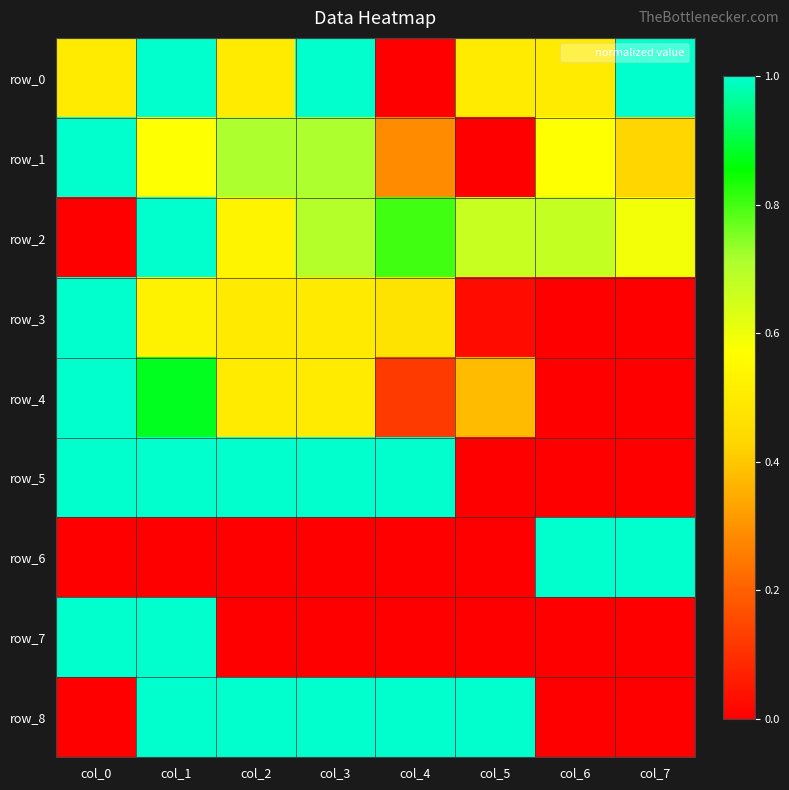

List the labels in order of row_3 value, largest first.

col_0, col_1, col_2, col_3, col_4, col_5, col_6, col_7